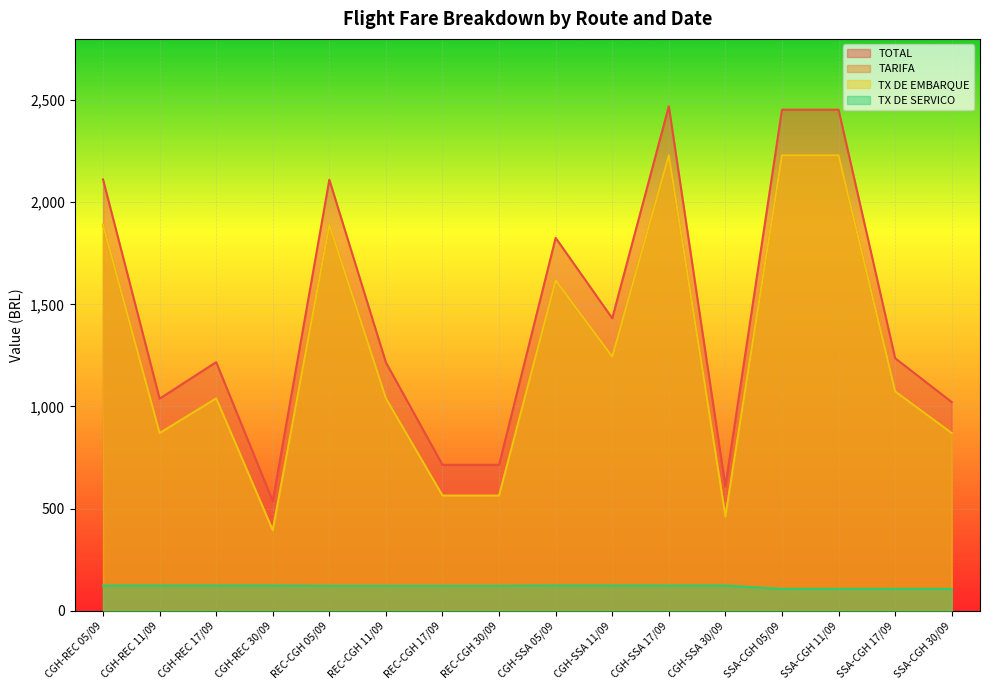

Which series has the largest total across all categories?

TOTAL